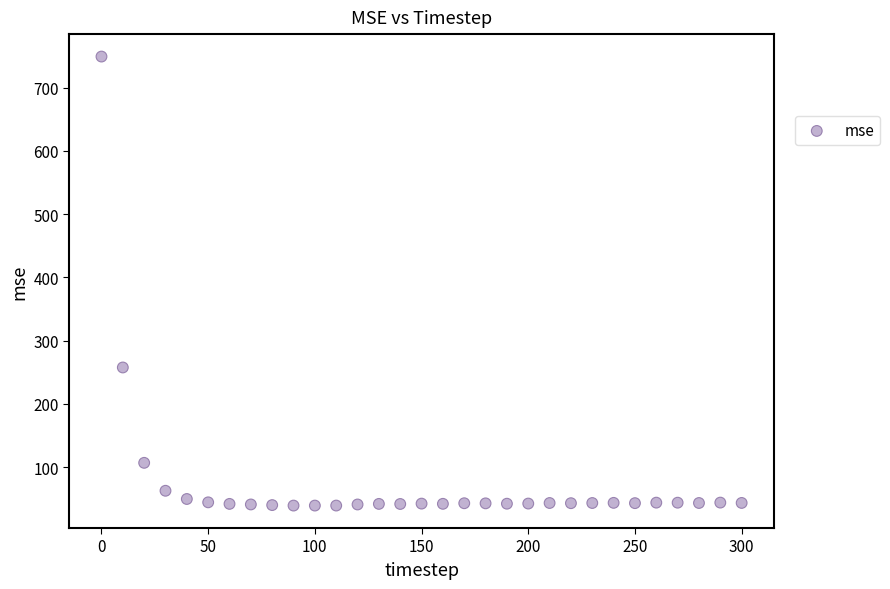

What is the range of Y values (max minus min)?

709.7